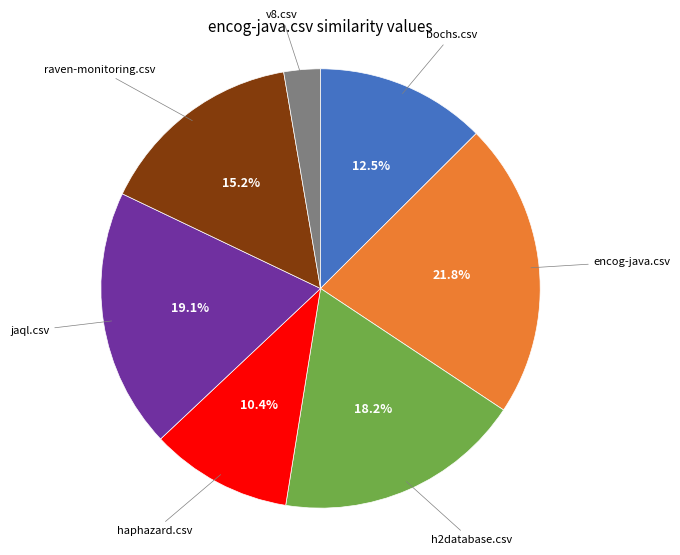

Is there any slice that represents more than half of the pie?

No